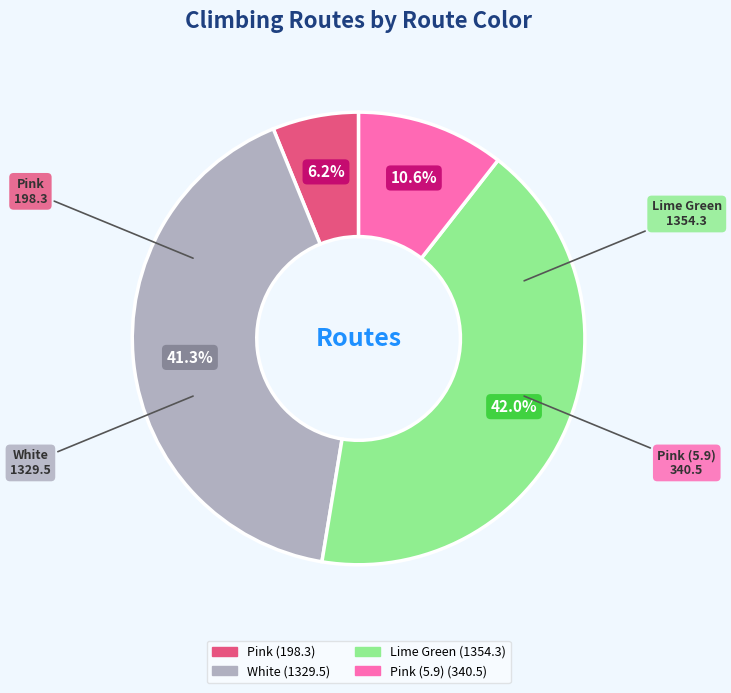

Which slice is the largest?

Lime Green